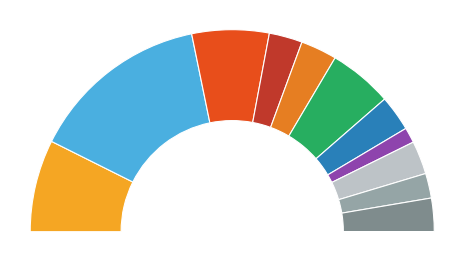

Does Visalakshinagar 2011U represent more than half of the total?

No